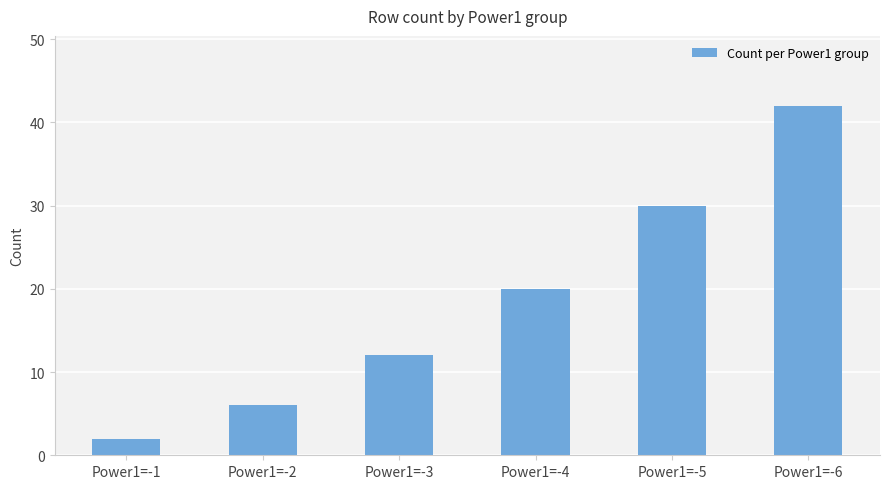

Approximately how many times larger is the value at Power1=-3 compared to Power1=-4?

0.6